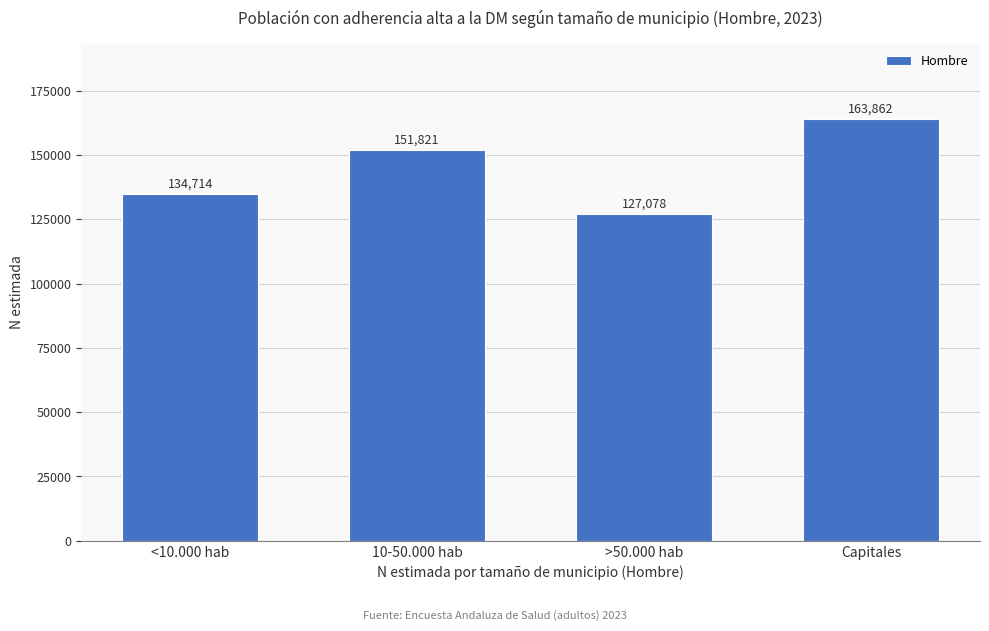

Reading left to right, transcribe all the data shown in this chart.

<10.000 hab=134714	10-50.000 hab=151821	>50.000 hab=127078	Capitales=163862